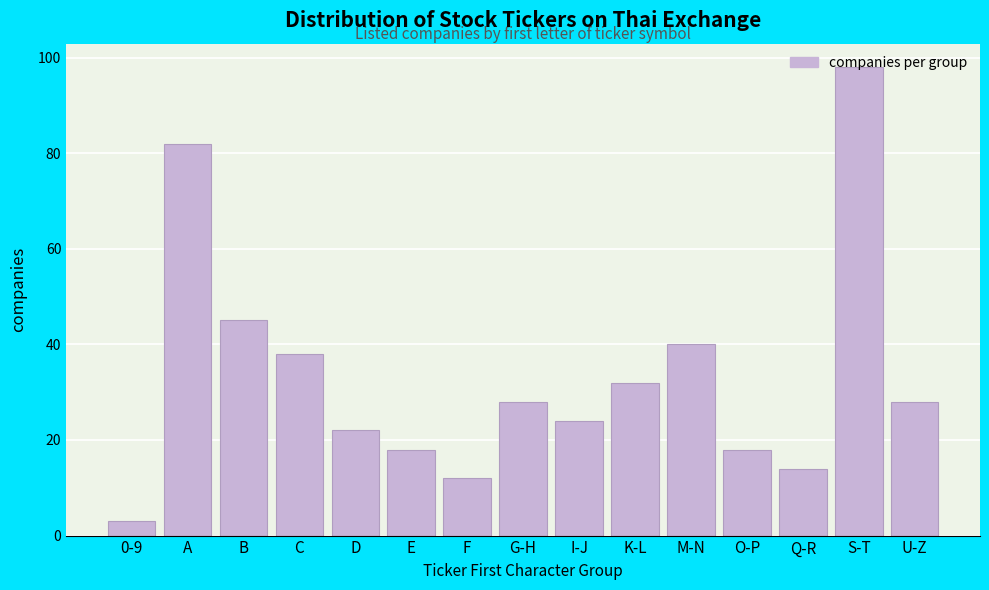

What position from the right is Q-R?

3